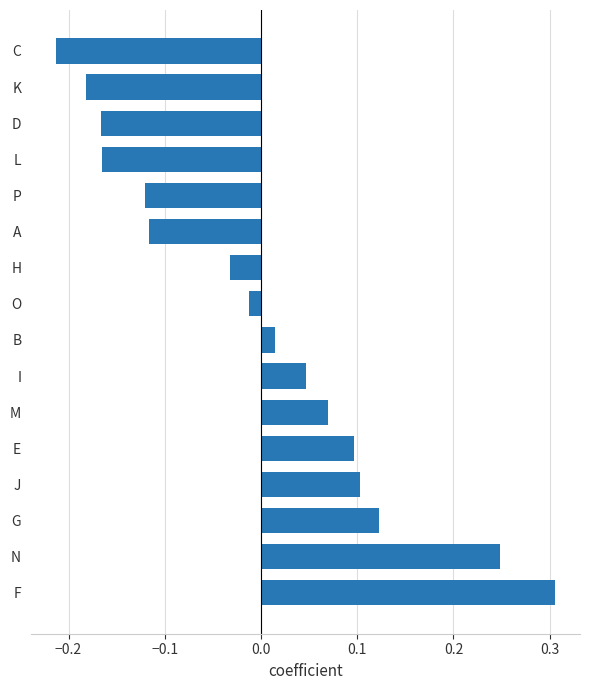

What is the difference between the maximum and minimum values?

0.5